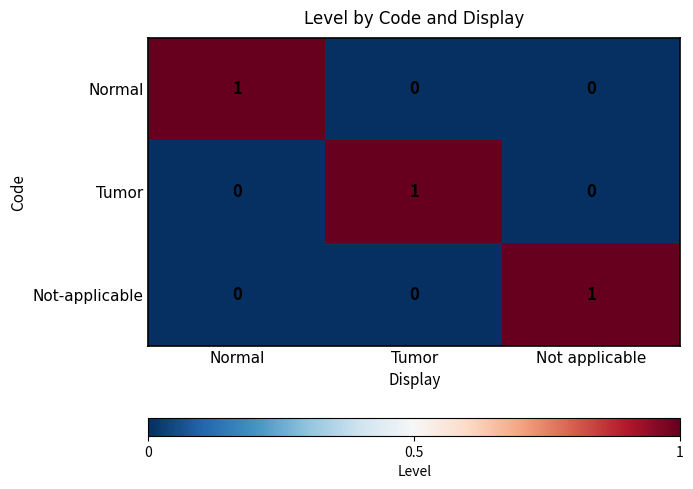

The Not-applicable series shows -1 at Normal. True or false?

False